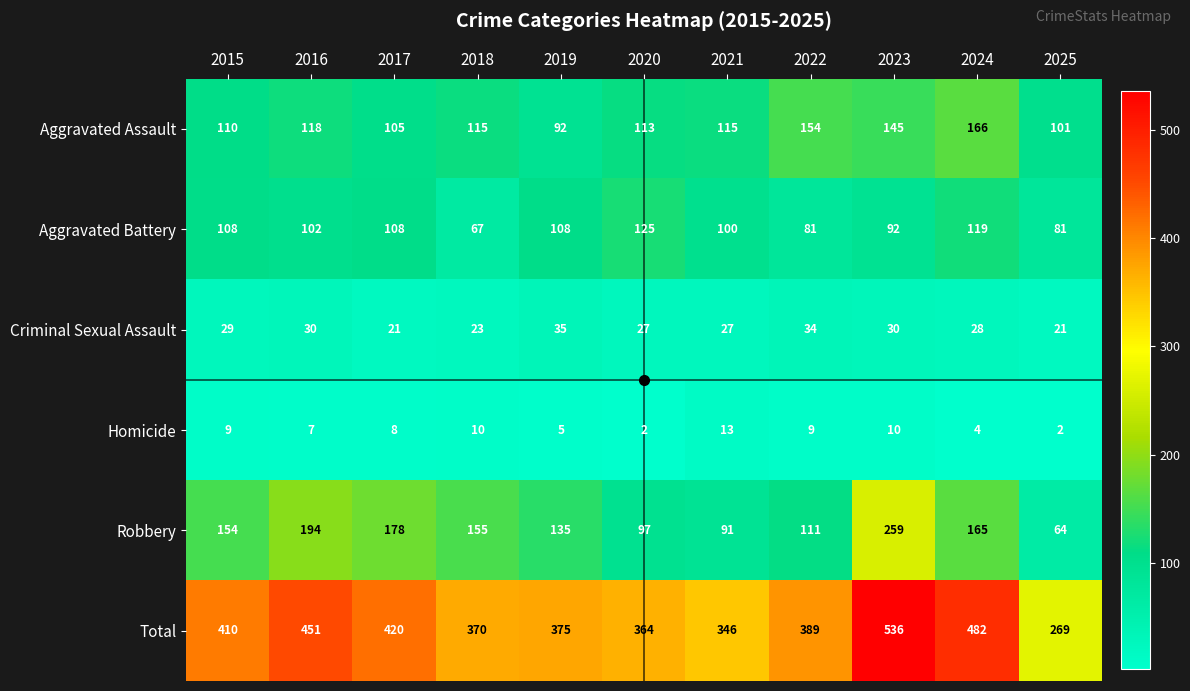

The Robbery series shows 81 at 2018. True or false?

False